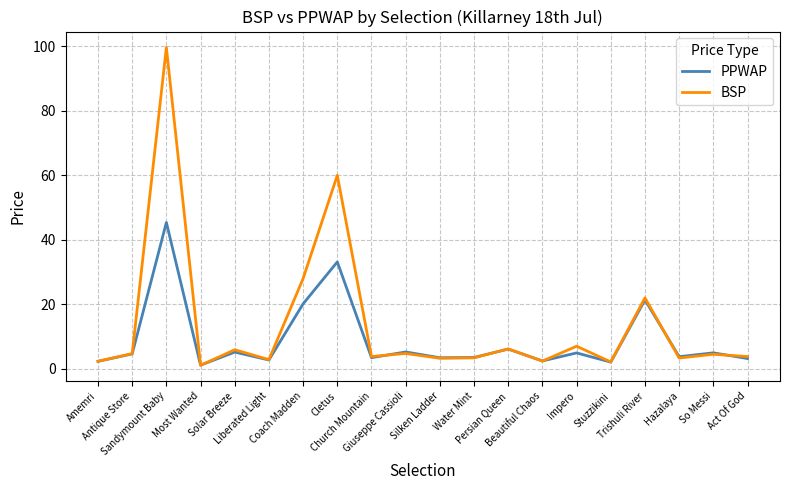

Which series has the largest range (max minus min)?

BSP